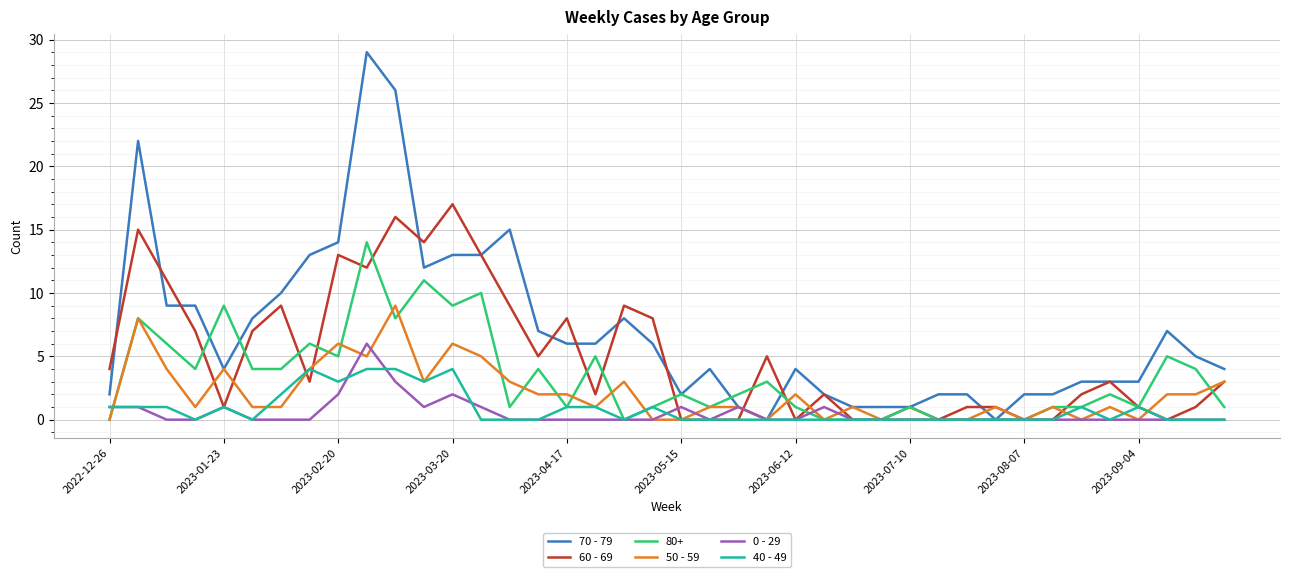

Rank the series by their maximum value, from highest to lowest.

70 - 79, 60 - 69, 80+, 50 - 59, 0 - 29, 40 - 49